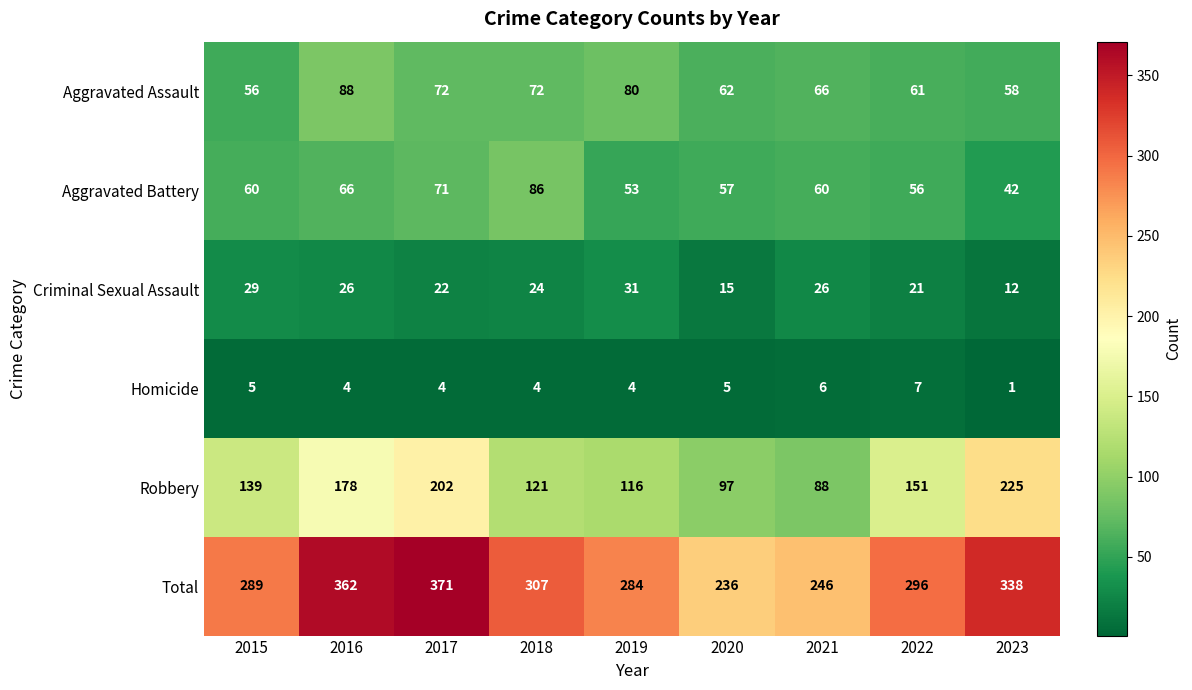

Is it true that Total equals 137 at 2015?

False